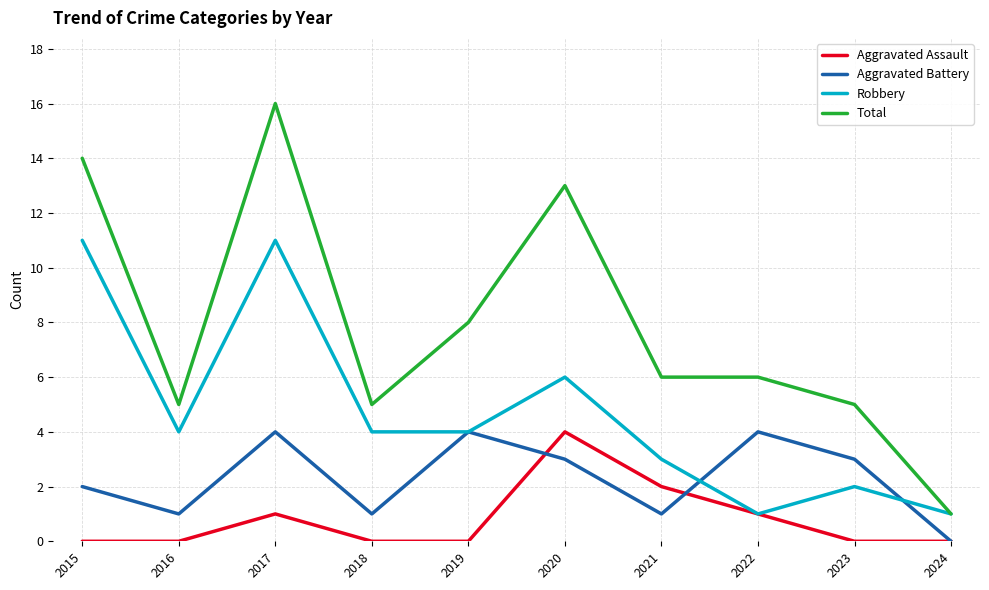

Which series has the largest total across all categories?

Total